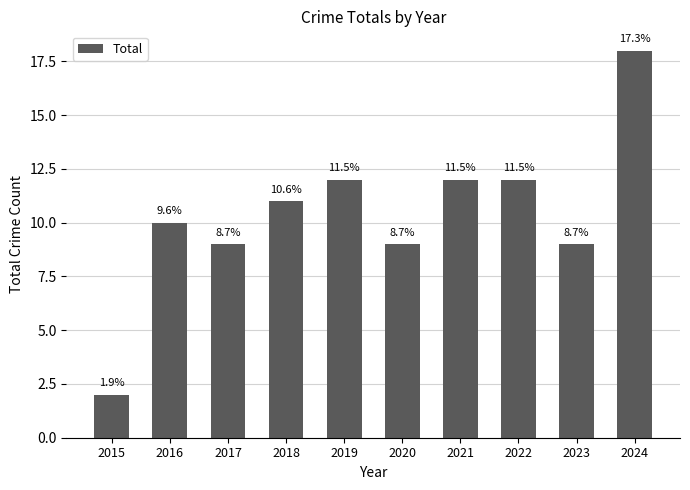

At which label is the value closest to 10?

2016